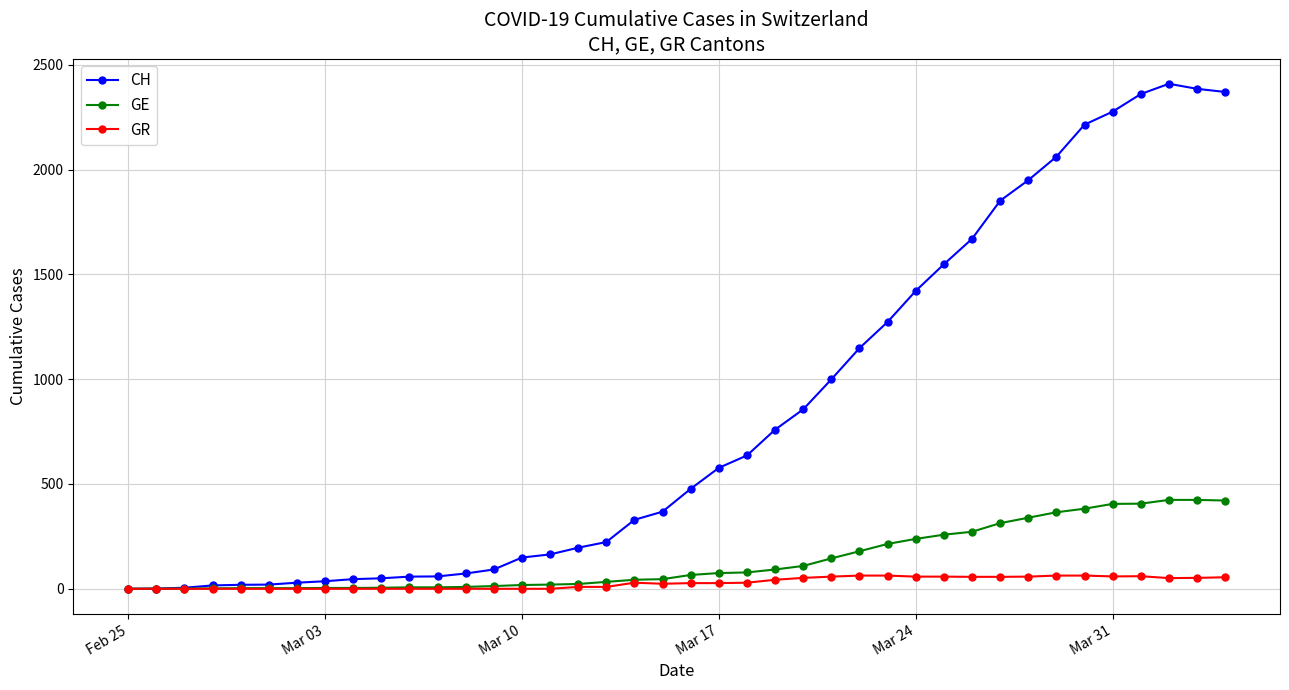

What is the difference between the maximum and second lowest values in the GR series?

63